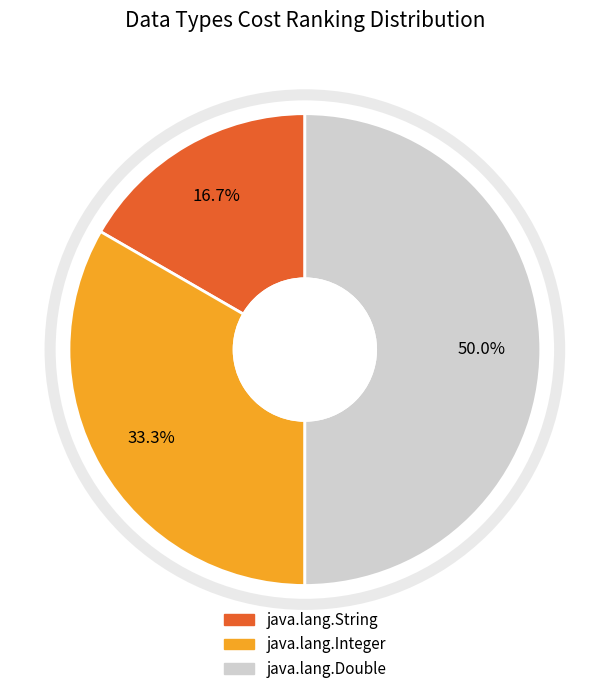

Is it true that java.lang.Integer is 33% of the pie?

True